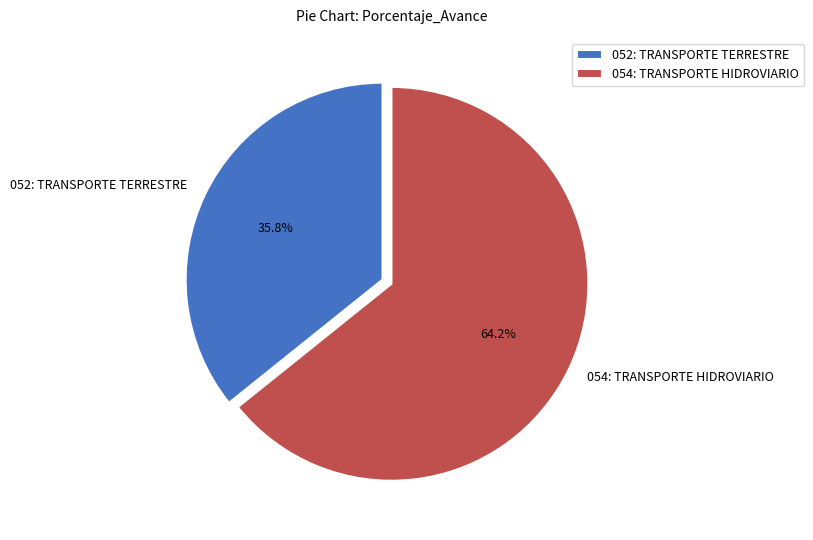

To the nearest percent, what is the average slice percentage?

50%